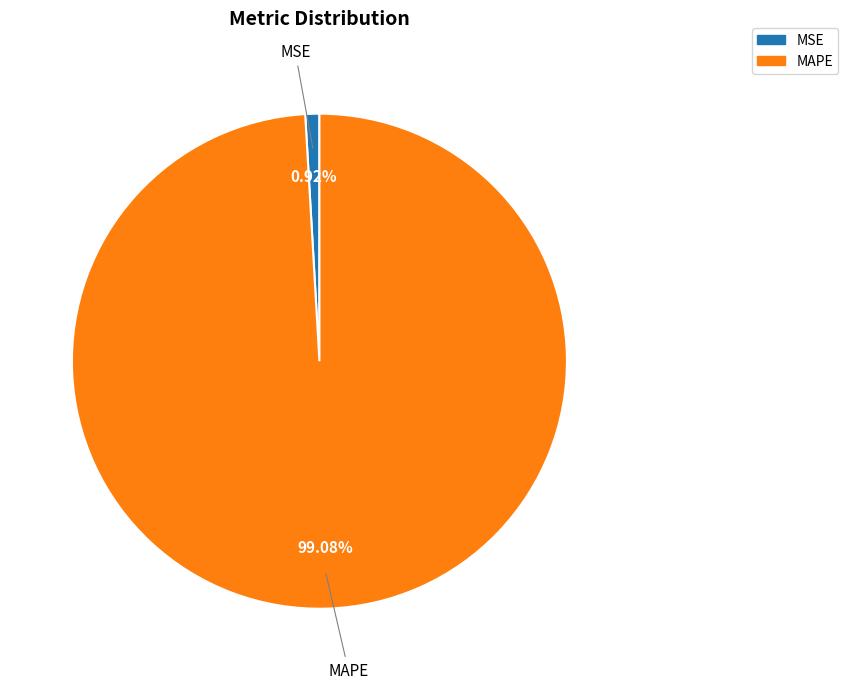

How many segments does this pie chart have?

2